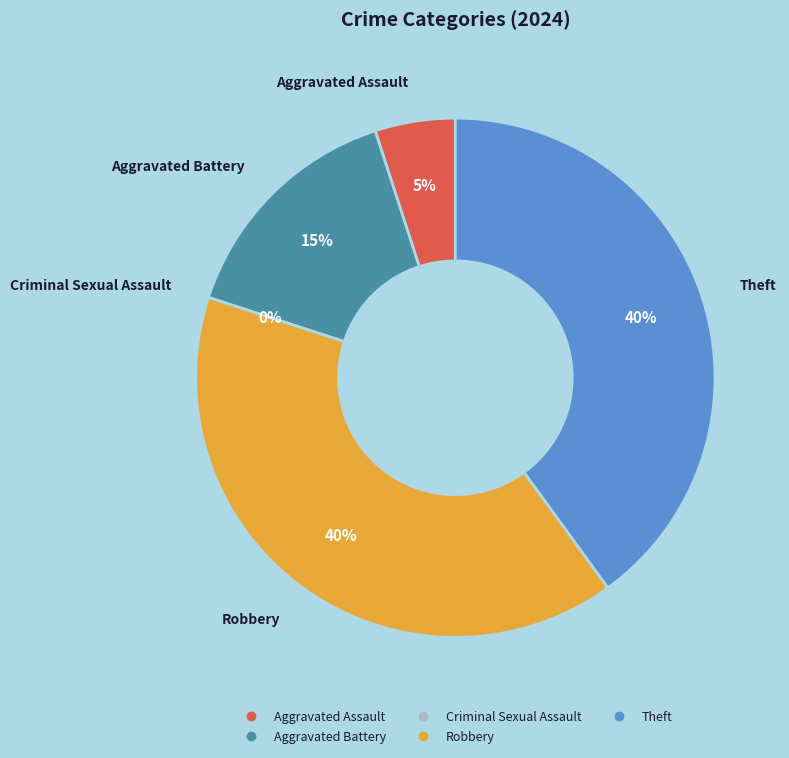

Is the sum of Theft and Aggravated Assault greater than half?

No